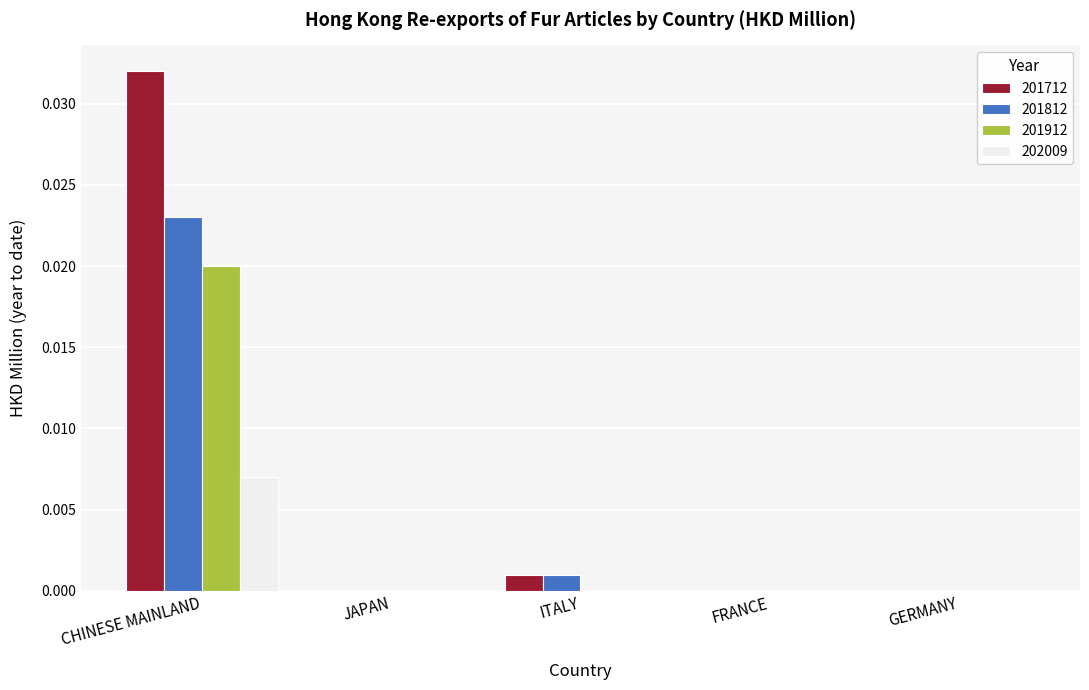

At which category does the chart reach its peak across all series?

CHINESE MAINLAND